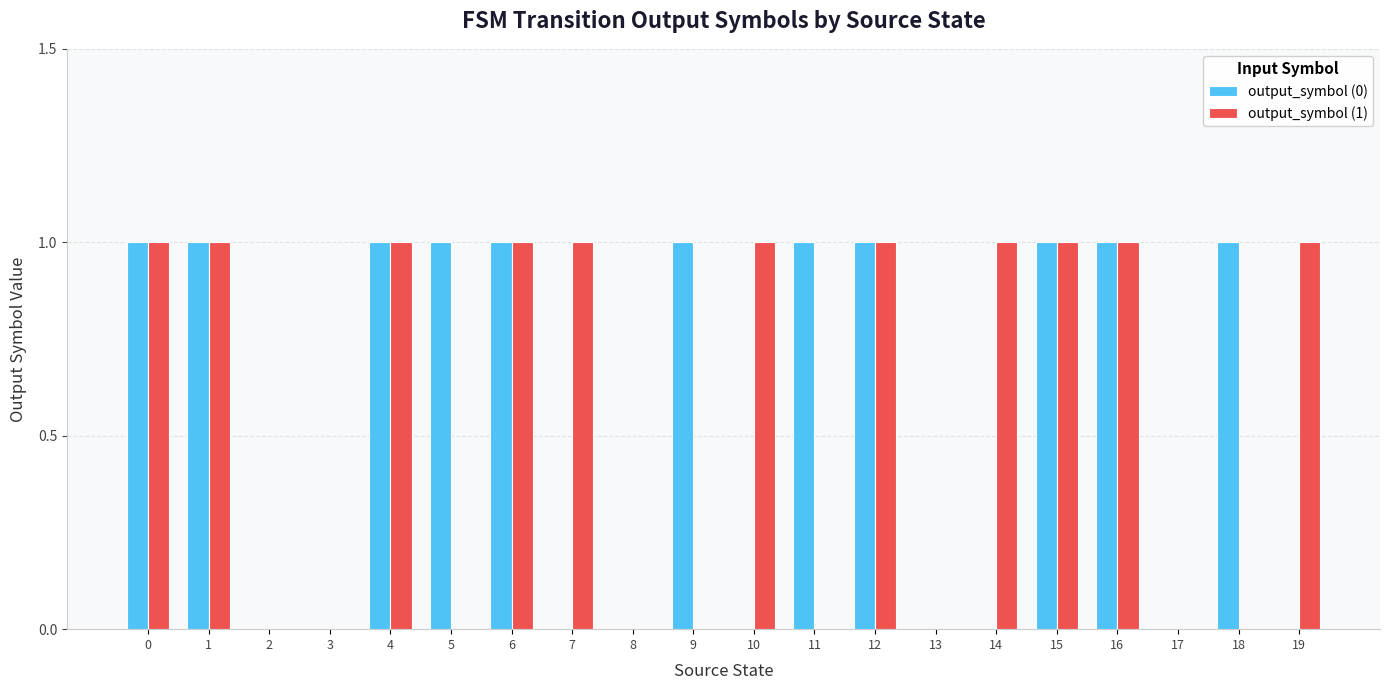

The value of output_symbol (1) at 10 is 1. True or false?

True